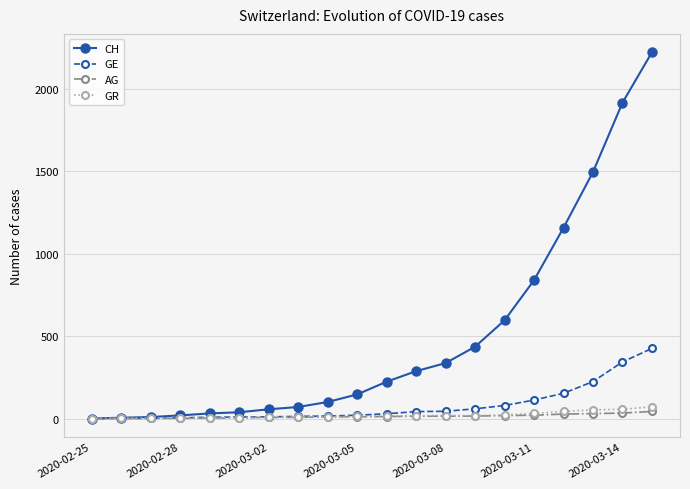

Which series has the largest total across all categories?

CH